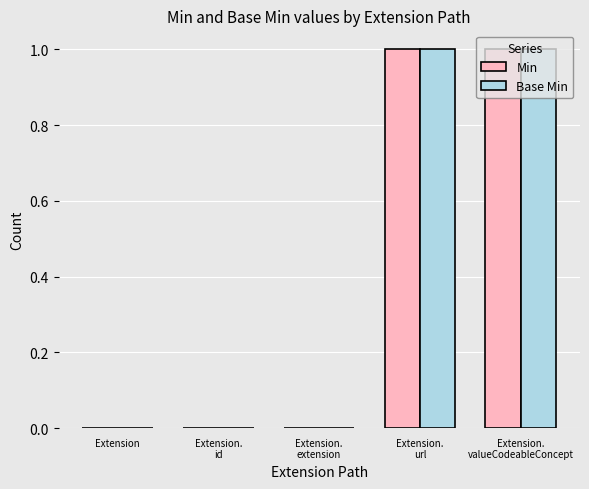

Is the value of Base Min at Extension.
valueCodeableConcept greater than the value of Min at Extension.
id?

Yes